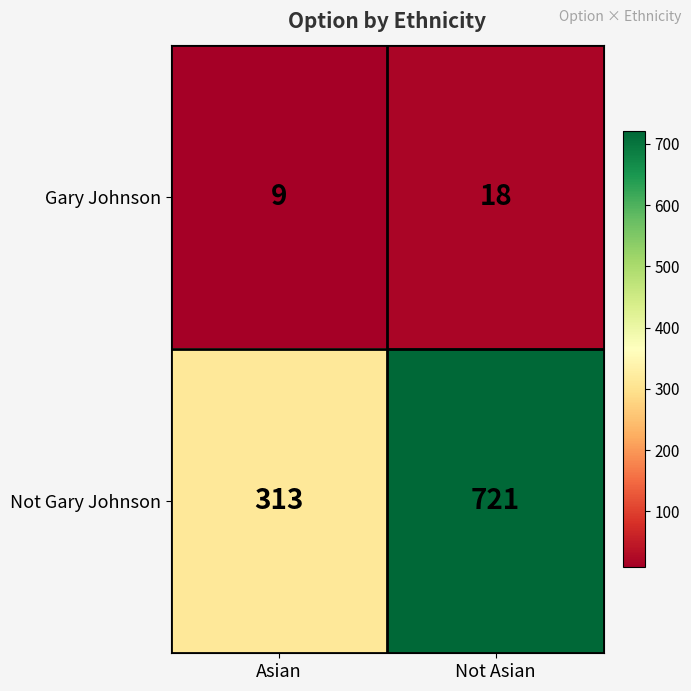

What is the sum of the Not Gary Johnson values at Not Asian and Asian?

1034